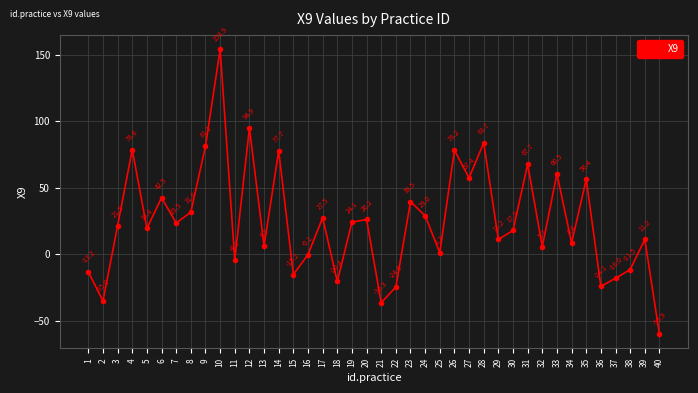

What is the smallest value displayed?

-59.9